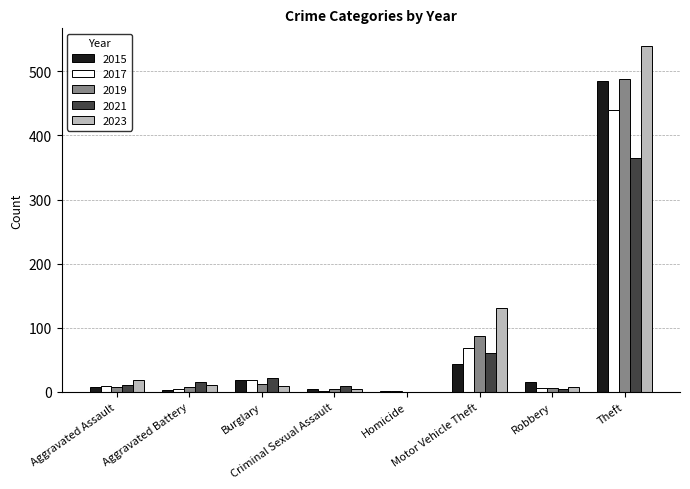

How many groups of bars are there?

8